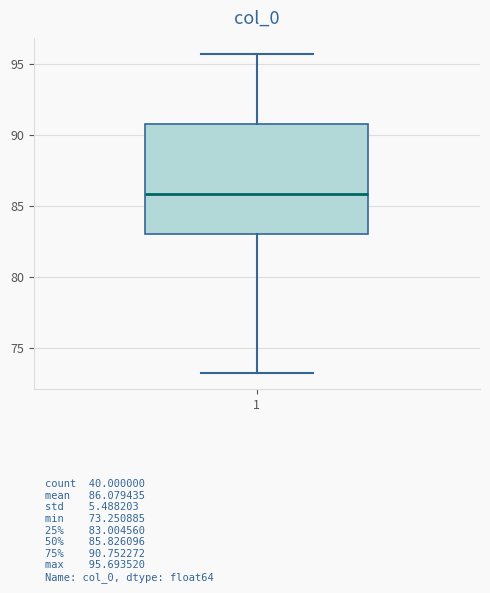

Transcribe this box plot: give where the median line is, the range the box spans, and where the two whiskers end, as read against the y-axis. The values are not printed on the chart, so give them approximately, as read against the axis.

median 86.0, box 83.0 to 91.0, whiskers 73.5 to 95.5